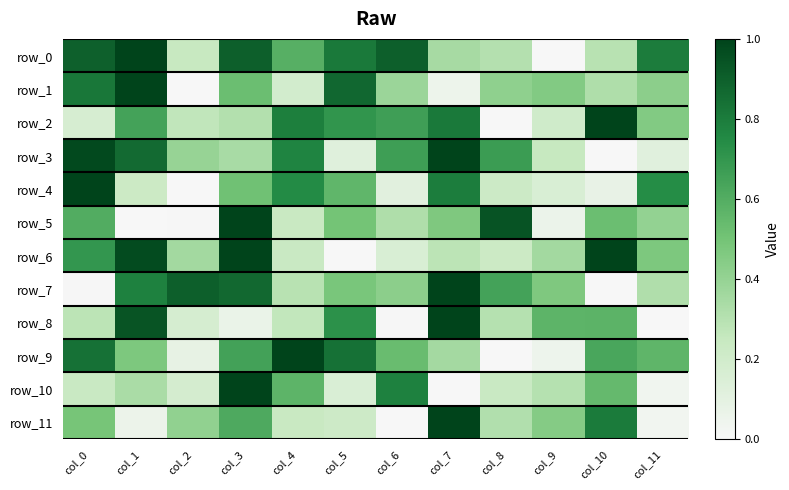

What is the sum of the row_4 values at col_5 and col_1?

0.8